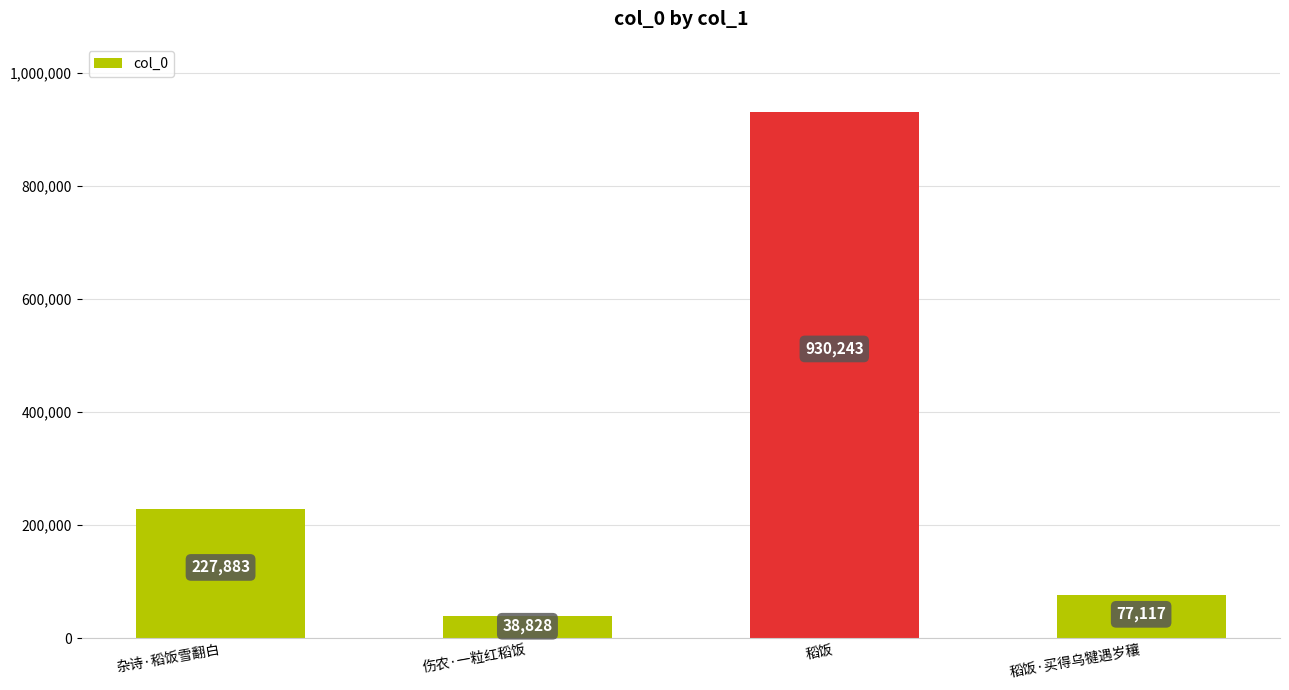

At which label is the value closest to 484535?

杂诗·稻饭雪翻白